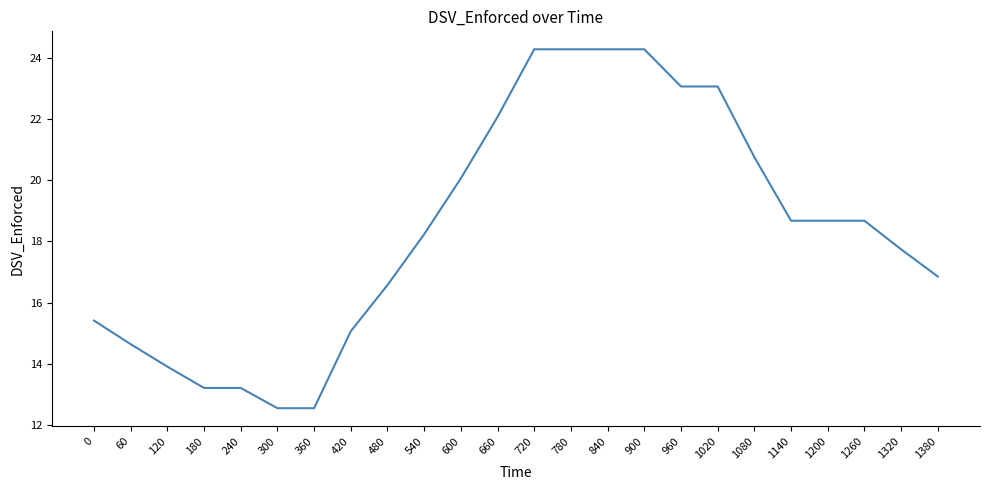

How many lines are shown in the chart?

1